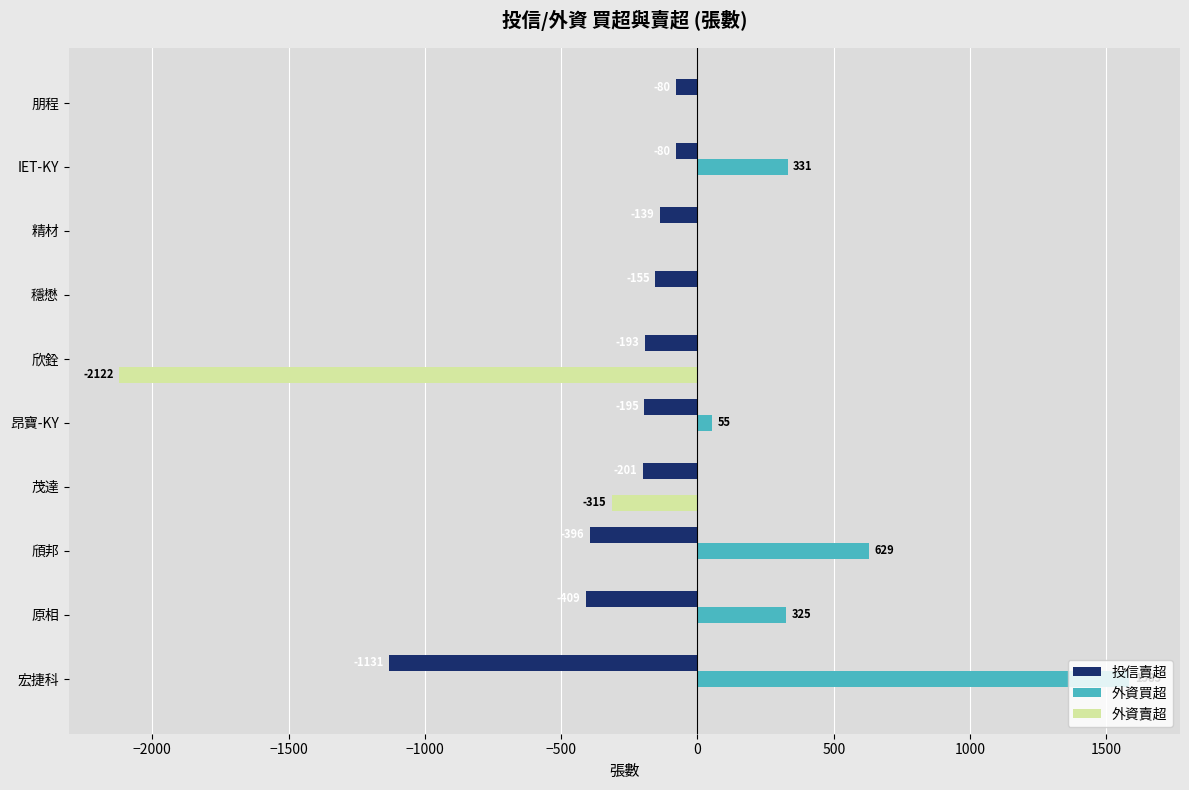

How many categories are shown in the chart?

10